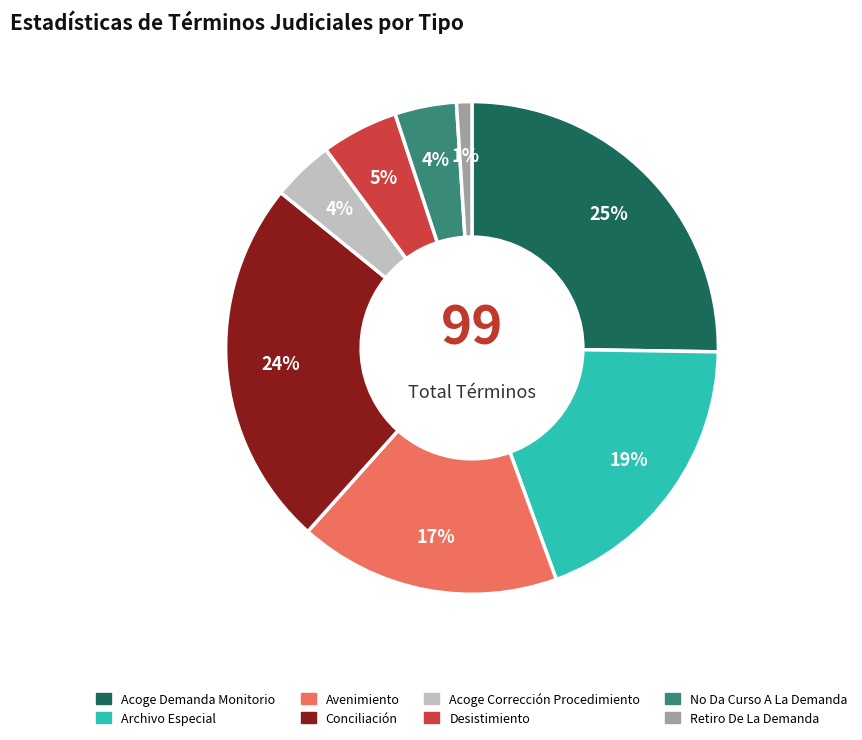

Which slice is the largest?

Acoge Demanda Monitorio